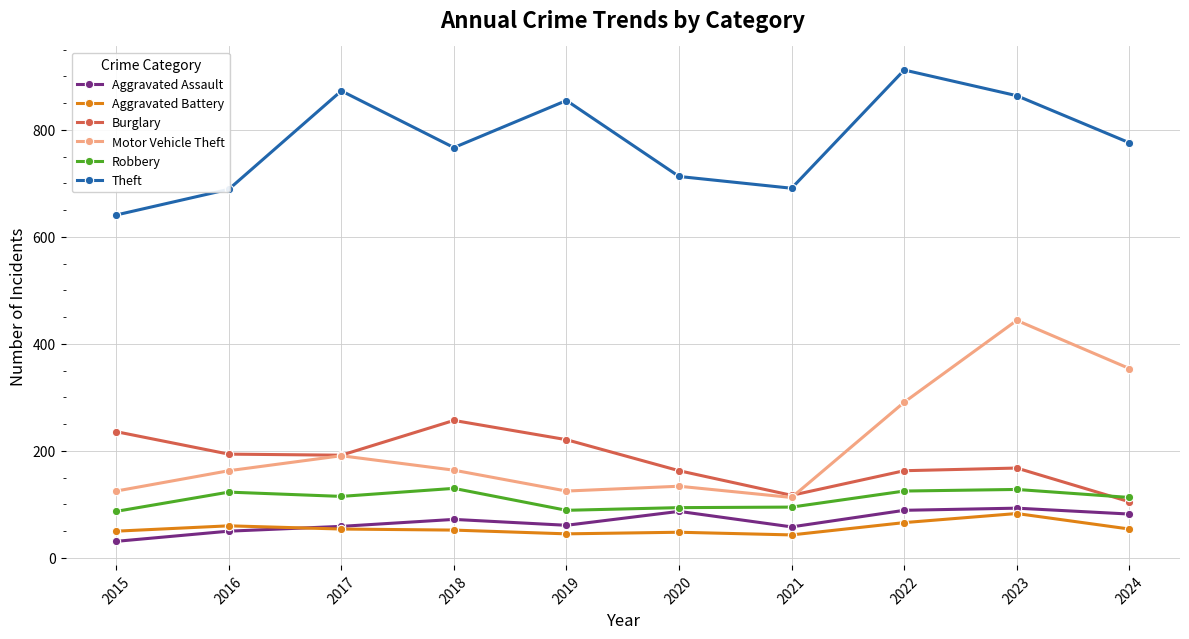

At how many categories does at least one series exceed 746?

6